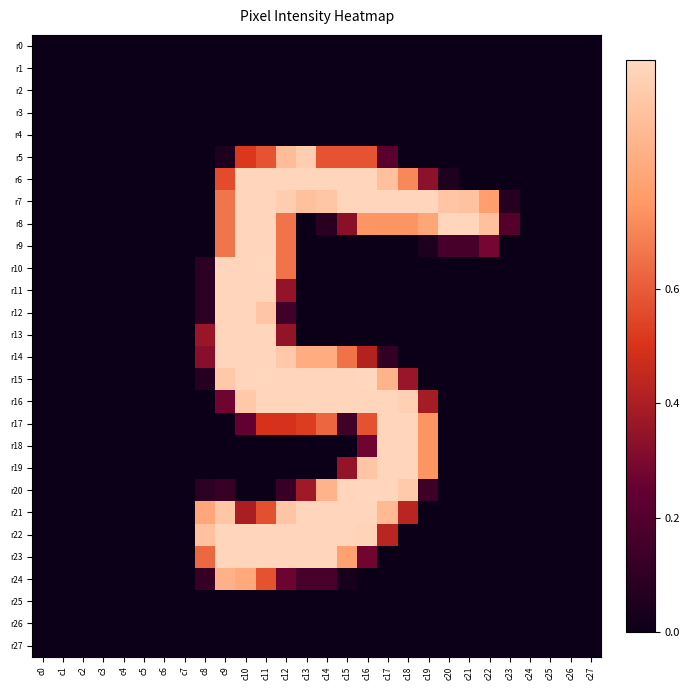

Which series has the largest total across all categories?

r7